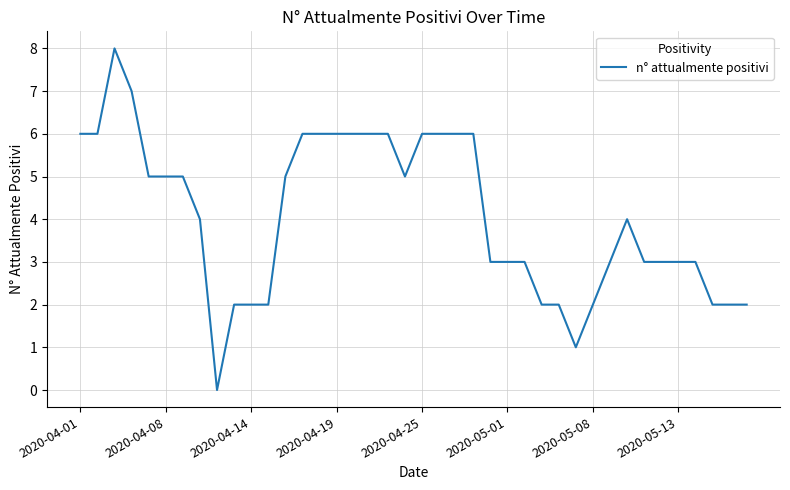

What is the difference between the maximum and minimum values?

8